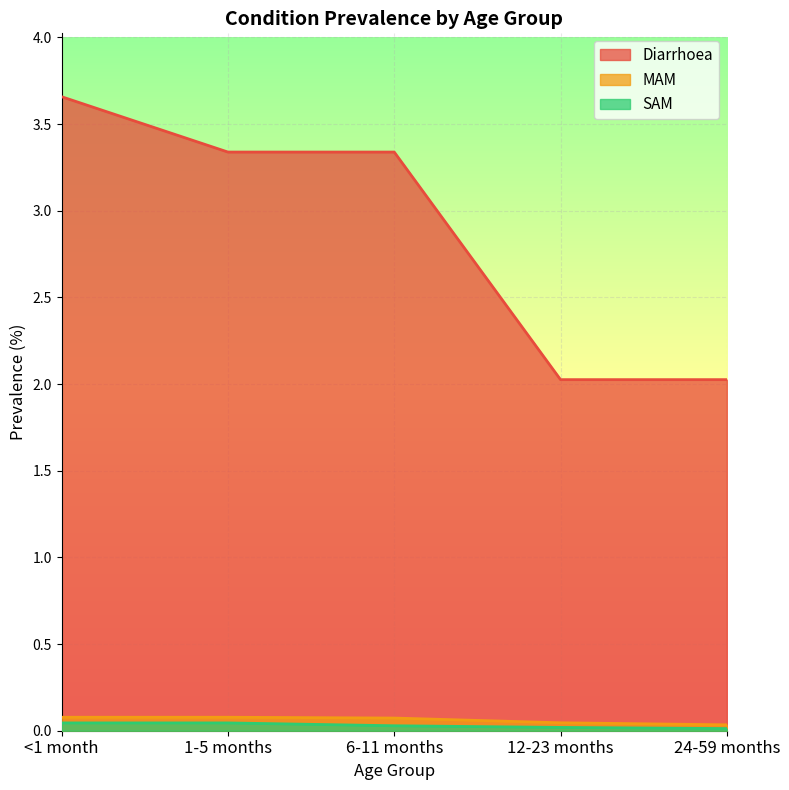

What is the sum of all SAM values?

0.2